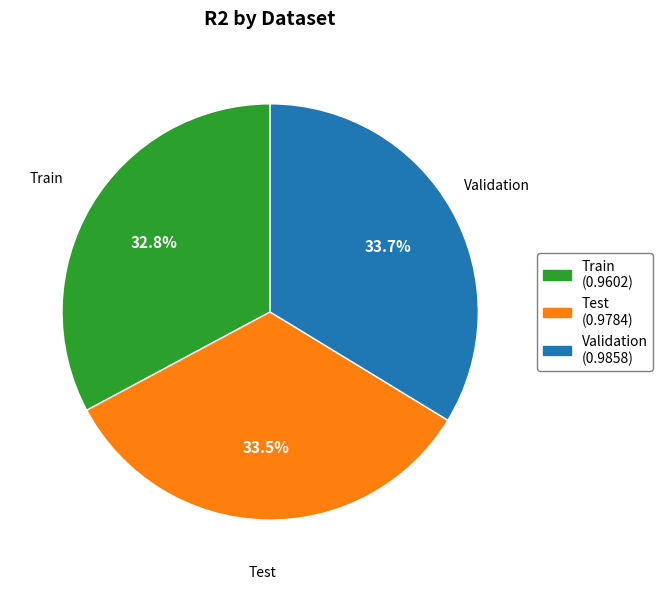

How many slices are in this pie chart?

3